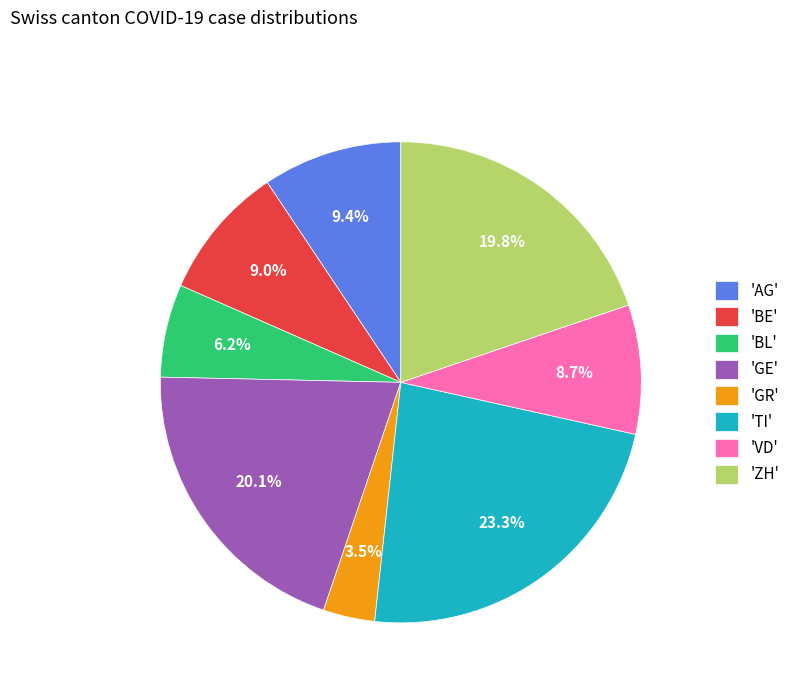

Is there any slice that represents more than half of the pie?

No